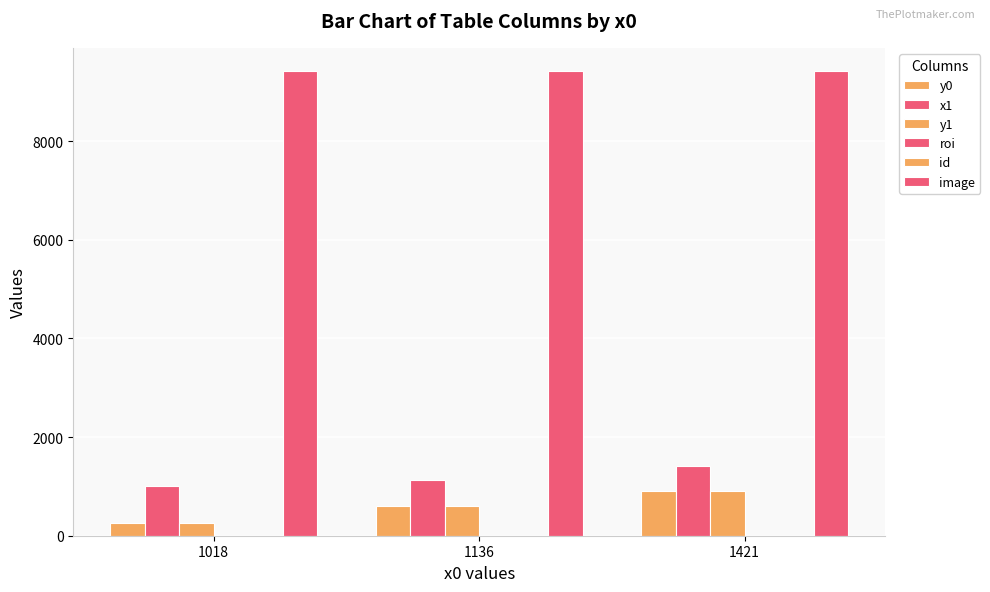

What is the value of the y1 bar at the 2nd from the left?

605